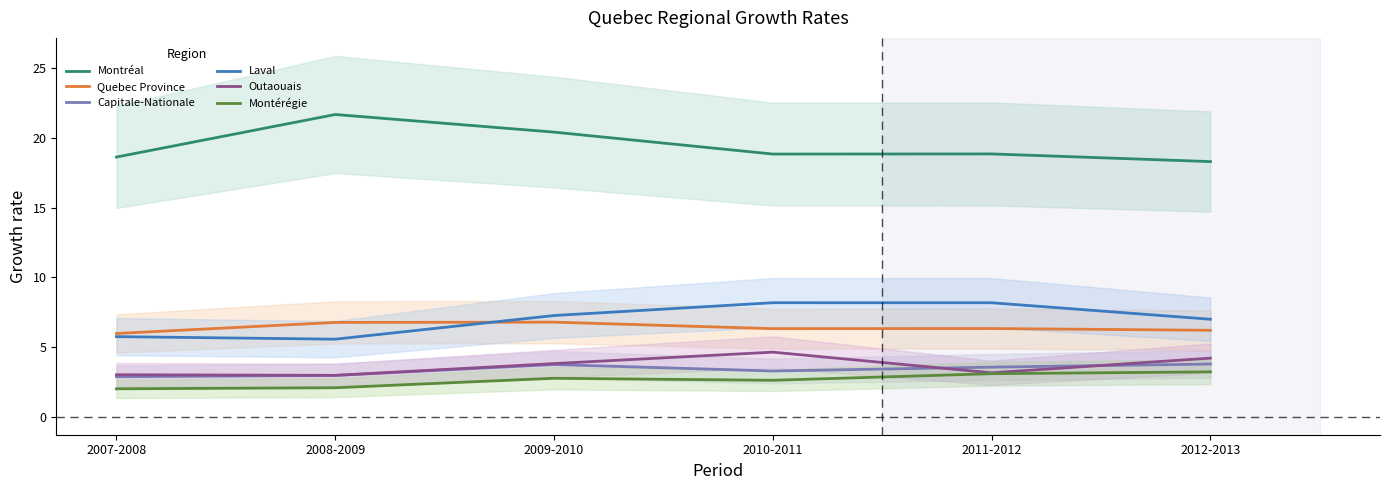

What are all the series names shown in the legend?

Montréal, Quebec Province, Capitale-Nationale, Laval, Outaouais, Montérégie